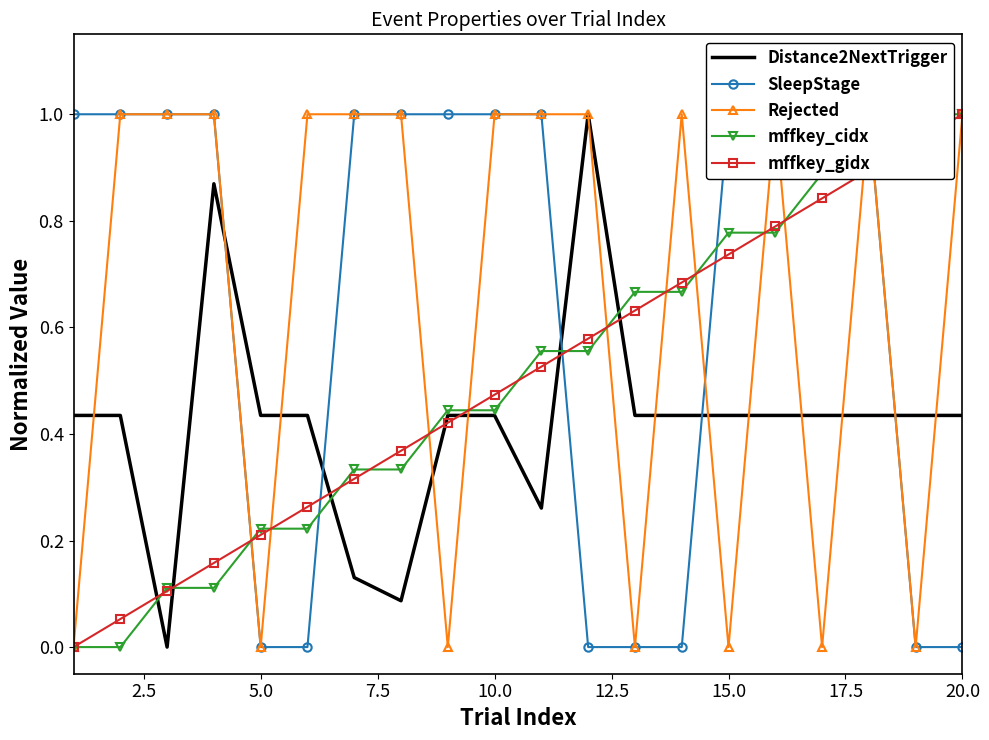

Rank the series by their maximum value, from lowest to highest.

Distance2NextTrigger, SleepStage, Rejected, mffkey_cidx, mffkey_gidx